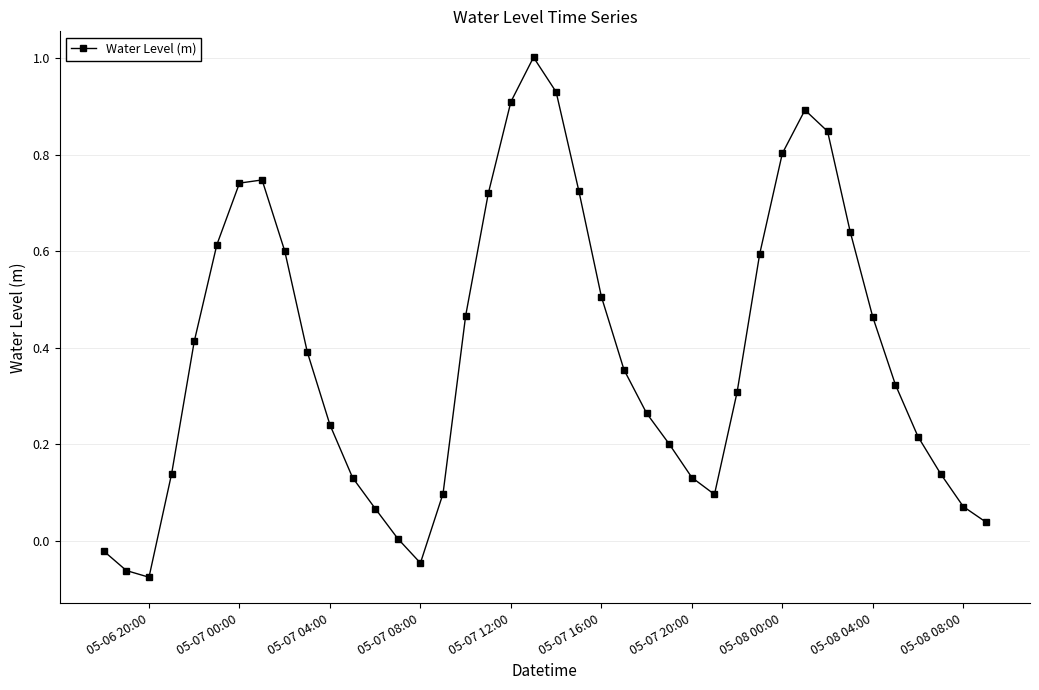

What is the difference between the maximum and minimum values?

1.1